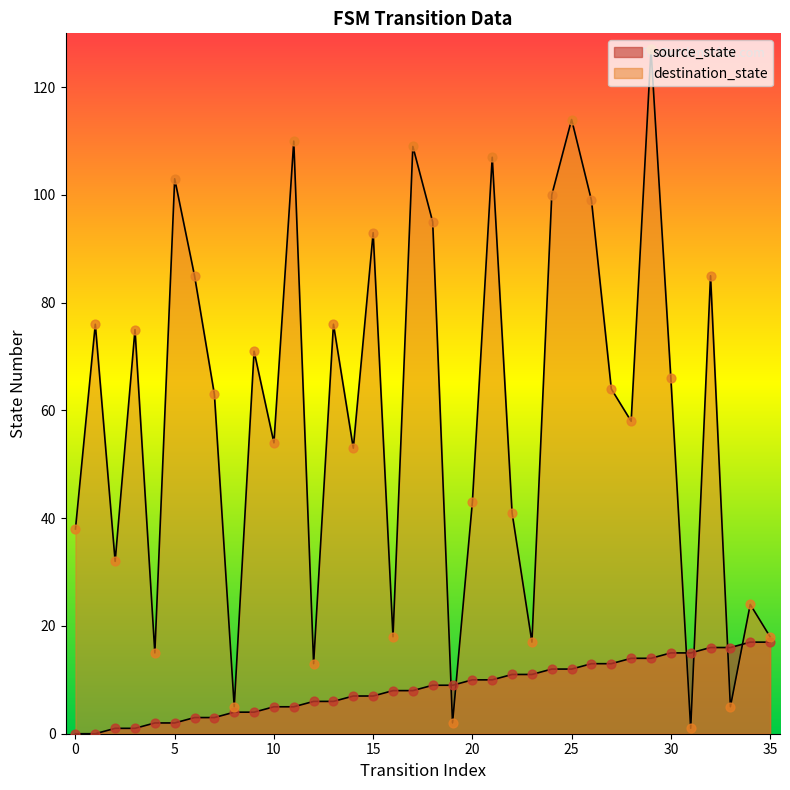

At how many categories does at least one series exceed 3?

36